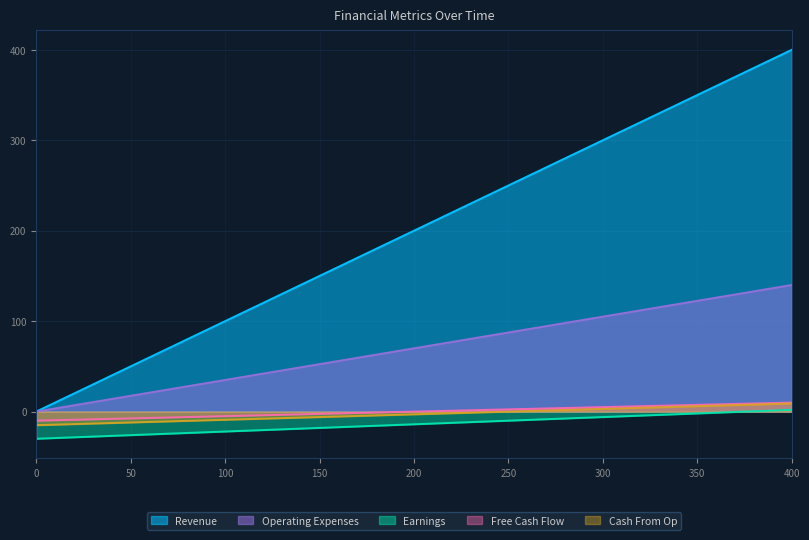

Which category has the highest value across all series?

400